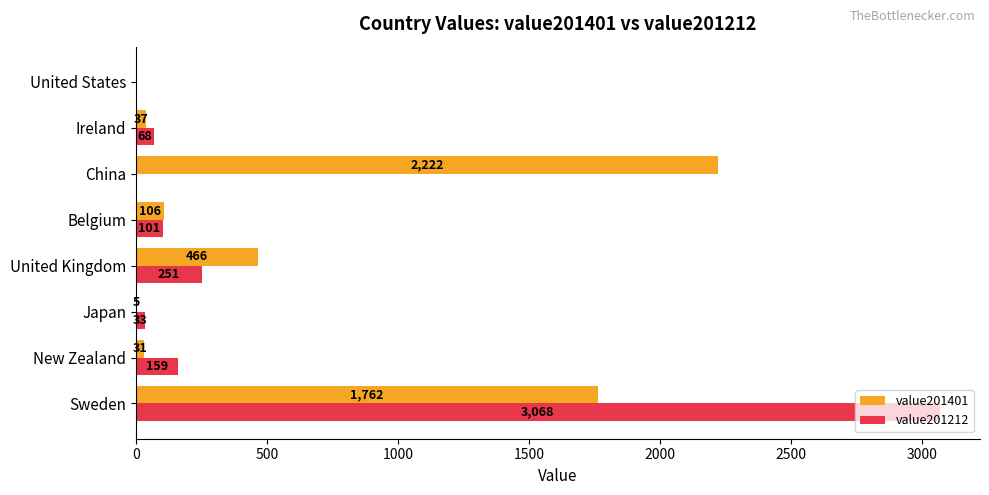

The value201401 series shows 2894 at China. True or false?

False